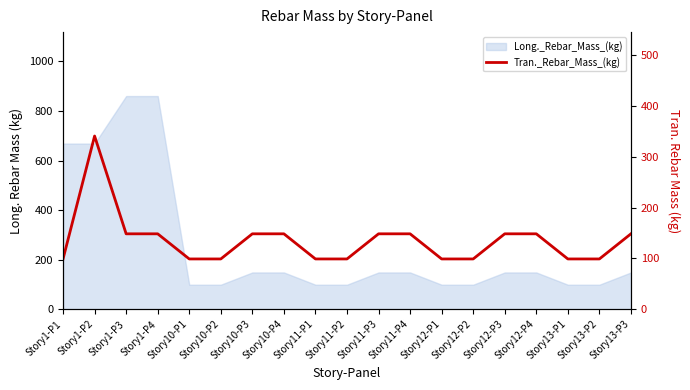

Reading left to right, transcribe all the data shown in this chart.

Story1-P1=98.9	Story1-P2=340.7	Story1-P3=148.3	Story1-P4=148.3	Story10-P1=98.9	Story10-P2=98.9	Story10-P3=148.3	Story10-P4=148.3	Story11-P1=98.9	Story11-P2=98.9	Story11-P3=148.3	Story11-P4=148.3	Story12-P1=98.9	Story12-P2=98.9	Story12-P3=148.3	Story12-P4=148.3	Story13-P1=98.9	Story13-P2=98.9	Story13-P3=148.3